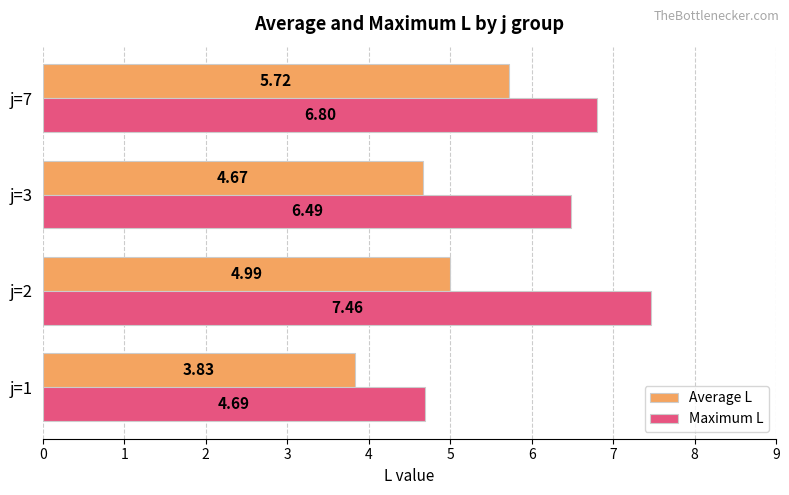

Which series has the largest total across all categories?

Maximum L